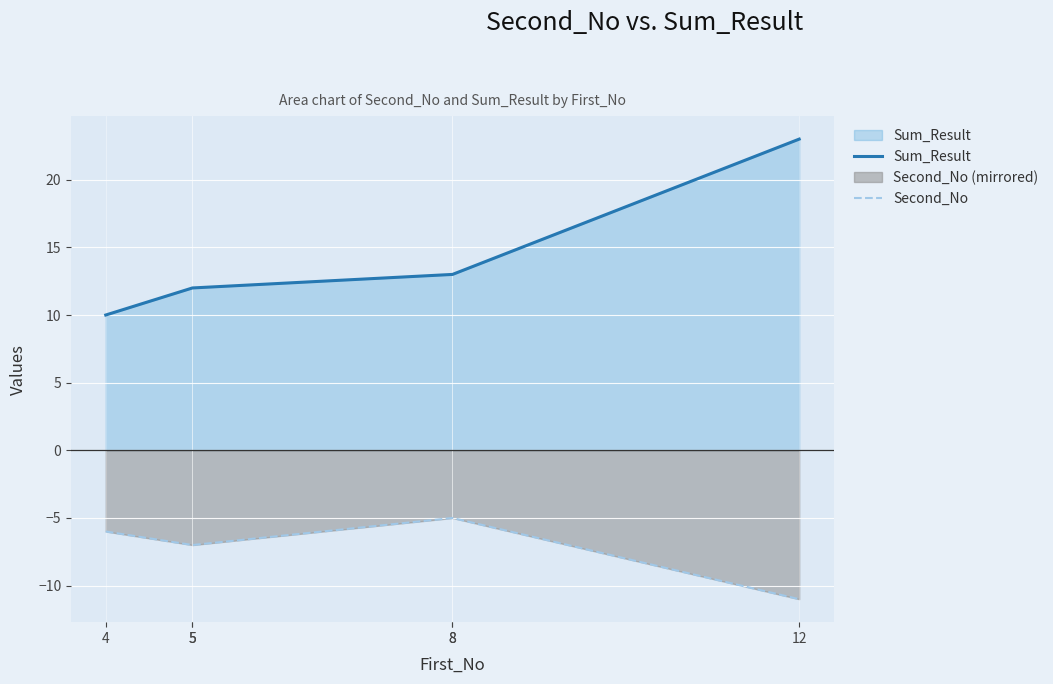

What is the highest value of the Sum_Result series?

23